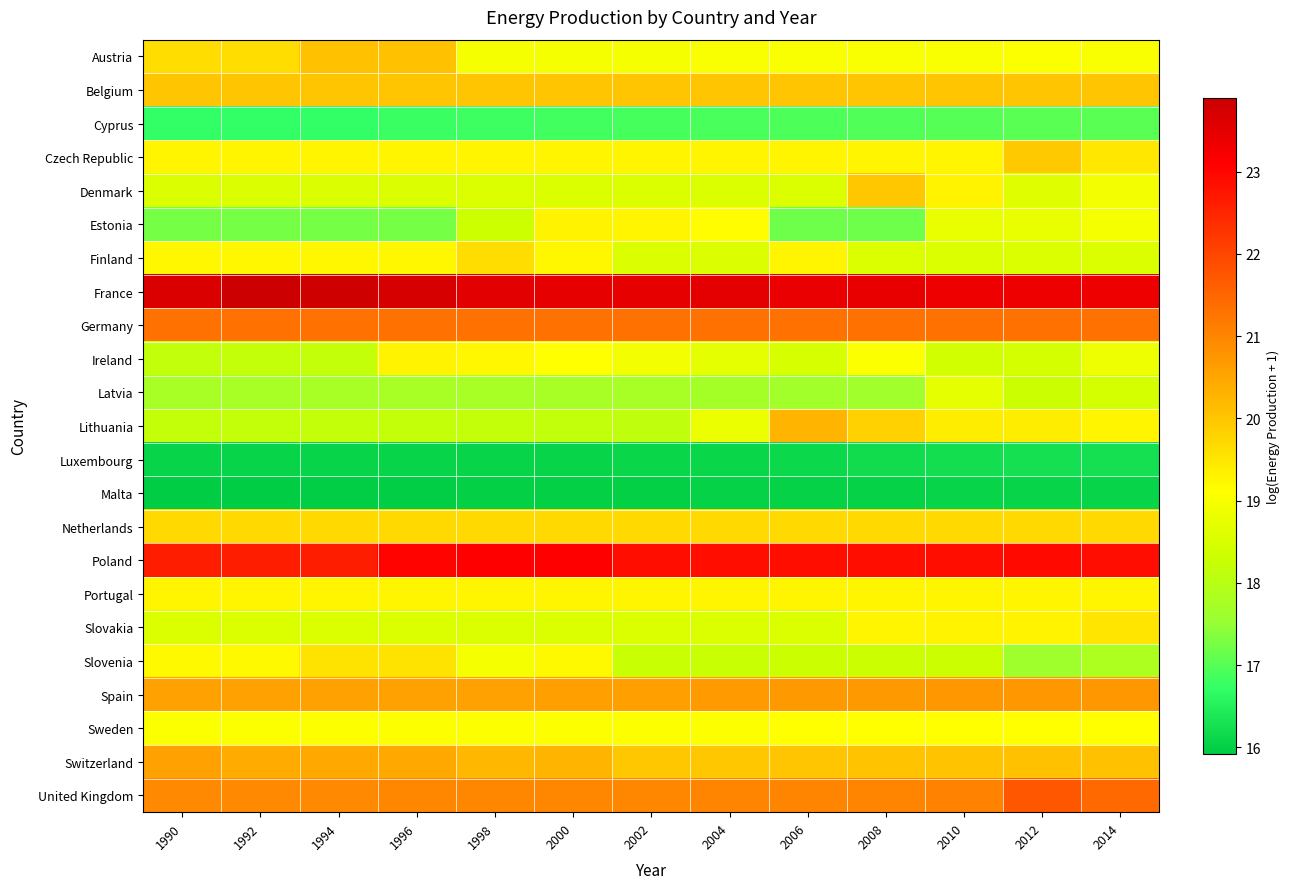

Reading left to right, extract all data points from this chart.

Austria: 1990=19.6	1992=19.6	1994=20.1	1996=20.1	1998=19.0	2000=19.0	2002=19.0	2004=19.0	2006=19.0	2008=19.0	2010=19.0	2012=19.0	2014=19.0
Belgium: 1990=20.0	1992=20.0	1994=20.0	1996=20.0	1998=20.0	2000=20.0	2002=20.0	2004=20.0	2006=20.0	2008=20.0	2010=20.0	2012=20.0	2014=20.0
Cyprus: 1990=16.7	1992=16.7	1994=16.7	1996=16.8	1998=16.8	2000=16.8	2002=16.9	2004=16.9	2006=16.9	2008=17.0	2010=17.0	2012=17.0	2014=17.0
Czech Republic: 1990=19.3	1992=19.3	1994=19.3	1996=19.3	1998=19.3	2000=19.3	2002=19.3	2004=19.3	2006=19.3	2008=19.3	2010=19.3	2012=20.0	2014=19.5
Denmark: 1990=18.6	1992=18.6	1994=18.6	1996=18.6	1998=18.6	2000=18.6	2002=18.6	2004=18.6	2006=18.6	2008=20.0	2010=19.3	2012=18.6	2014=18.9
Estonia: 1990=17.2	1992=17.2	1994=17.2	1996=17.2	1998=18.3	2000=19.3	2002=19.3	2004=19.1	2006=17.2	2008=17.2	2010=18.8	2012=18.8	2014=19.0
Finland: 1990=19.2	1992=19.2	1994=19.2	1996=19.2	1998=19.6	2000=19.2	2002=18.6	2004=18.6	2006=19.3	2008=18.6	2010=18.6	2012=18.6	2014=18.6
France: 1990=23.7	1992=23.9	1994=23.8	1996=23.7	1998=23.5	2000=23.5	2002=23.5	2004=23.5	2006=23.4	2008=23.4	2010=23.4	2012=23.4	2014=23.4
Germany: 1990=21.3	1992=21.3	1994=21.3	1996=21.3	1998=21.3	2000=21.3	2002=21.3	2004=21.3	2006=21.3	2008=21.3	2010=21.3	2012=21.3	2014=21.3
Ireland: 1990=18.2	1992=18.2	1994=18.2	1996=19.3	1998=19.2	2000=19.1	2002=18.9	2004=18.7	2006=18.5	2008=19.1	2010=18.4	2012=18.4	2014=18.8
Latvia: 1990=17.8	1992=17.8	1994=17.8	1996=17.8	1998=17.8	2000=17.8	2002=17.7	2004=17.7	2006=17.7	2008=17.7	2010=18.7	2012=18.3	2014=18.4
Lithuania: 1990=18.2	1992=18.2	1994=18.2	1996=18.2	1998=18.2	2000=18.2	2002=18.1	2004=18.8	2006=20.3	2008=19.8	2010=19.4	2012=19.4	2014=19.3
Luxembourg: 1990=16.1	1992=16.1	1994=16.1	1996=16.1	1998=16.1	2000=16.1	2002=16.1	2004=16.1	2006=16.1	2008=16.2	2010=16.2	2012=16.3	2014=16.2
Malta: 1990=15.9	1992=15.9	1994=16.0	1996=16.0	1998=16.0	2000=16.0	2002=16.0	2004=16.0	2006=16.0	2008=16.0	2010=16.0	2012=16.1	2014=16.1
Netherlands: 1990=19.7	1992=19.7	1994=19.7	1996=19.7	1998=19.7	2000=19.7	2002=19.7	2004=19.7	2006=19.7	2008=19.7	2010=19.7	2012=19.7	2014=19.7
Poland: 1990=22.6	1992=22.6	1994=22.6	1996=23.0	1998=23.1	2000=23.1	2002=22.8	2004=22.8	2006=22.8	2008=22.8	2010=22.8	2012=22.9	2014=22.9
Portugal: 1990=19.3	1992=19.3	1994=19.3	1996=19.3	1998=19.3	2000=19.3	2002=19.3	2004=19.3	2006=19.3	2008=19.3	2010=19.3	2012=19.3	2014=19.3
Slovakia: 1990=18.6	1992=18.6	1994=18.6	1996=18.6	1998=18.6	2000=18.6	2002=18.6	2004=18.6	2006=18.6	2008=19.3	2010=19.3	2012=19.3	2014=19.5
Slovenia: 1990=19.2	1992=19.2	1994=19.5	1996=19.5	1998=19.0	2000=19.2	2002=18.3	2004=18.3	2006=18.3	2008=18.3	2010=18.3	2012=17.6	2014=17.8
Spain: 1990=20.6	1992=20.6	1994=20.6	1996=20.6	1998=20.6	2000=20.6	2002=20.6	2004=20.7	2006=20.7	2008=20.7	2010=20.7	2012=20.7	2014=20.7
Sweden: 1990=19.1	1992=19.1	1994=19.1	1996=19.1	1998=19.1	2000=19.1	2002=19.1	2004=19.1	2006=19.1	2008=19.1	2010=19.1	2012=19.1	2014=19.1
Switzerland: 1990=20.6	1992=20.4	1994=20.5	1996=20.5	1998=20.3	2000=20.3	2002=20.0	2004=20.0	2006=20.0	2008=20.0	2010=20.1	2012=20.1	2014=20.1
United Kingdom: 1990=21.0	1992=21.0	1994=21.0	1996=21.0	1998=21.0	2000=21.0	2002=21.0	2004=21.0	2006=21.0	2008=21.0	2010=21.0	2012=21.7	2014=21.5